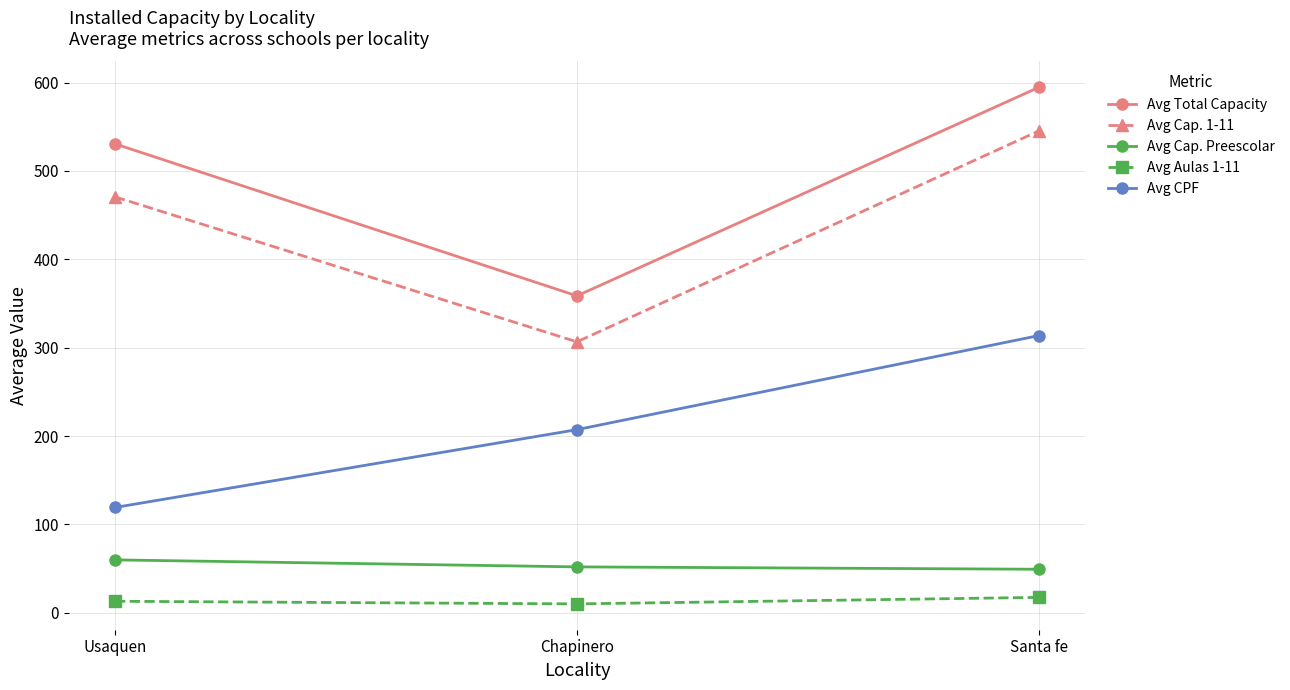

What is the minimum value shown in the chart?

10.1